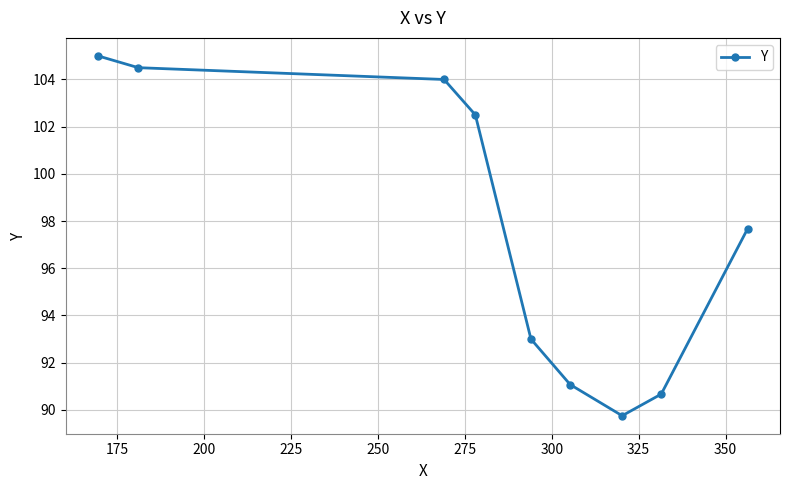

What is the value of the 4th point from the left?

102.5